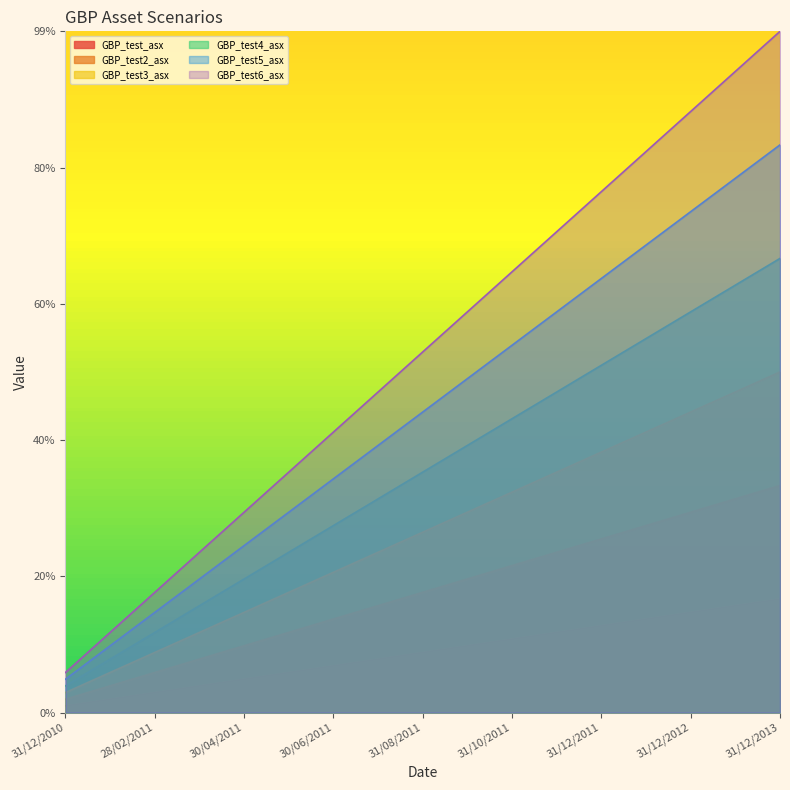

Which series changed the most between 31/12/2010 and 30/06/2012?

GBP_test5_asx